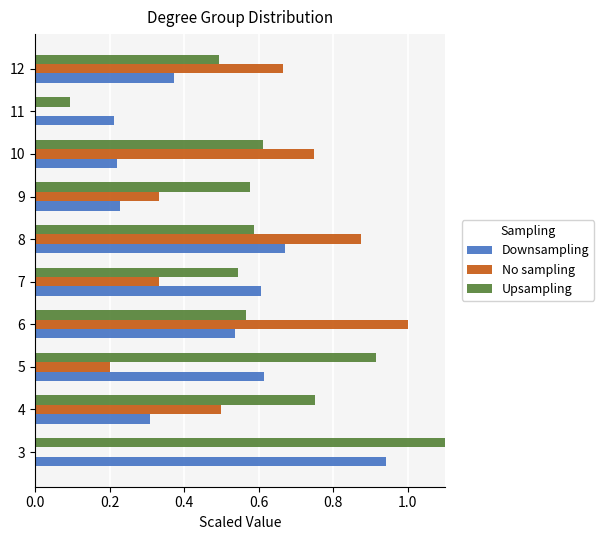

What is the total value across all series at 3?

2.2